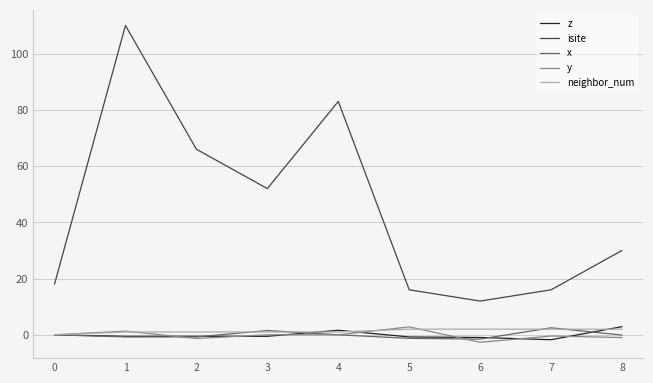

Is it true that x equals 2.5 at 7?

True